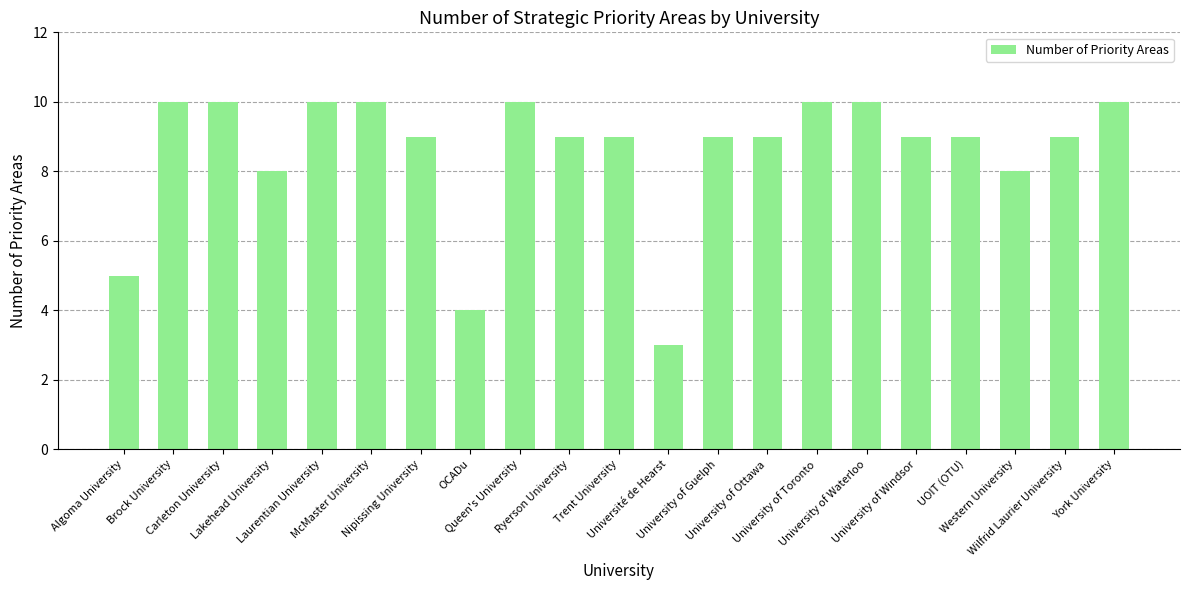

What is the difference between the second highest and second lowest values?

6